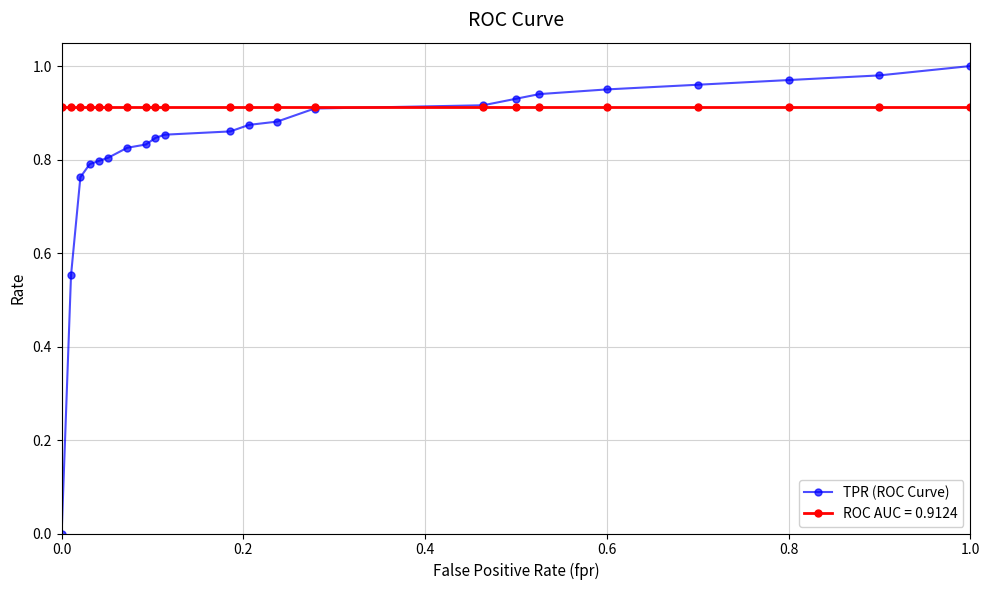

Which series has the largest total across all categories?

ROC AUC = 0.9124